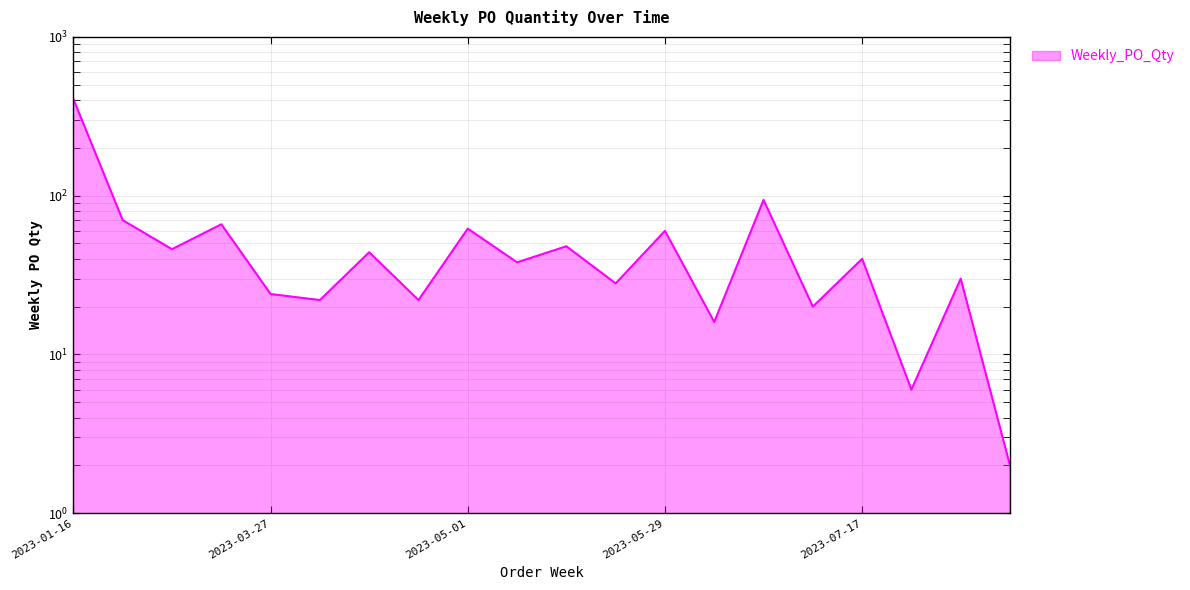

Read the value at 2023-04-10, to the nearest 50.

50